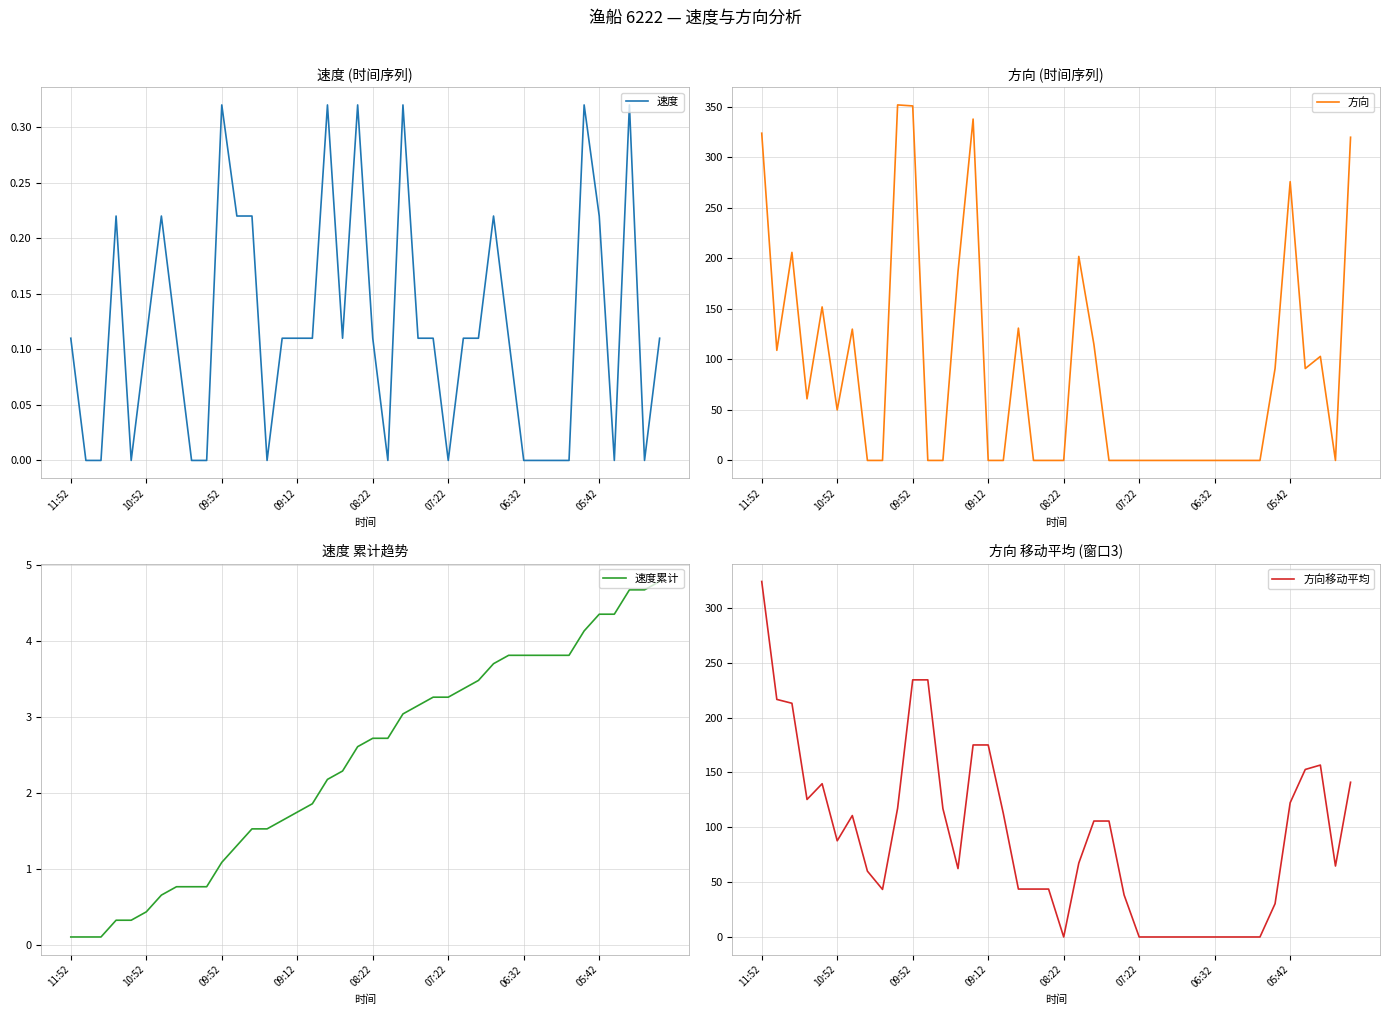

True or false: 方向移动平均 has a value of 413.4 at 09:52.

False